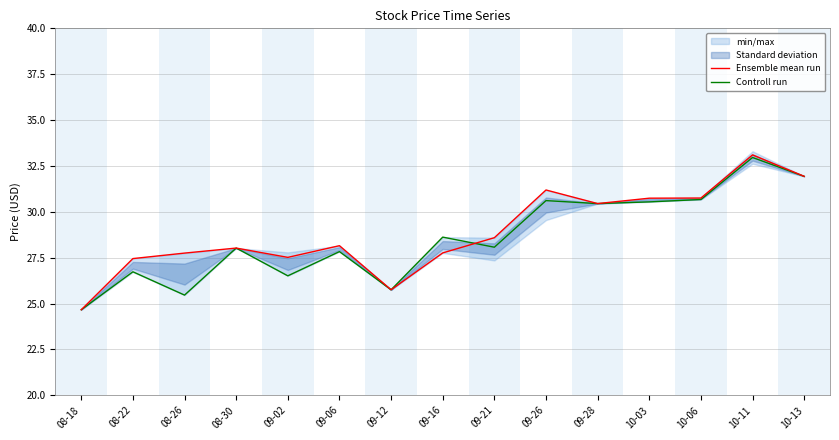

Where is Ensemble mean run nearest to the value 28?

08-30